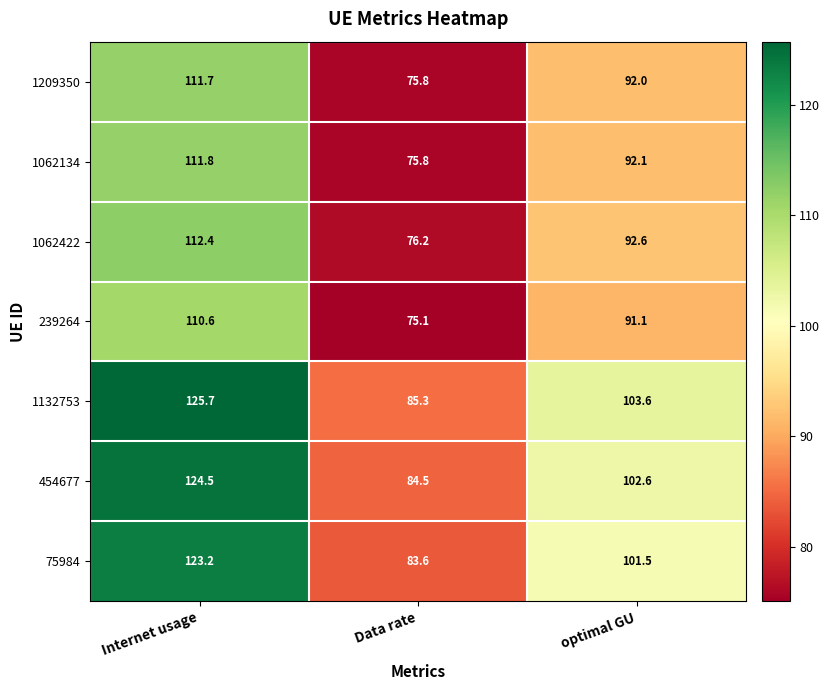

Rank the series by their maximum value, from highest to lowest.

1132753, 454677, 75984, 1062422, 1062134, 1209350, 239264